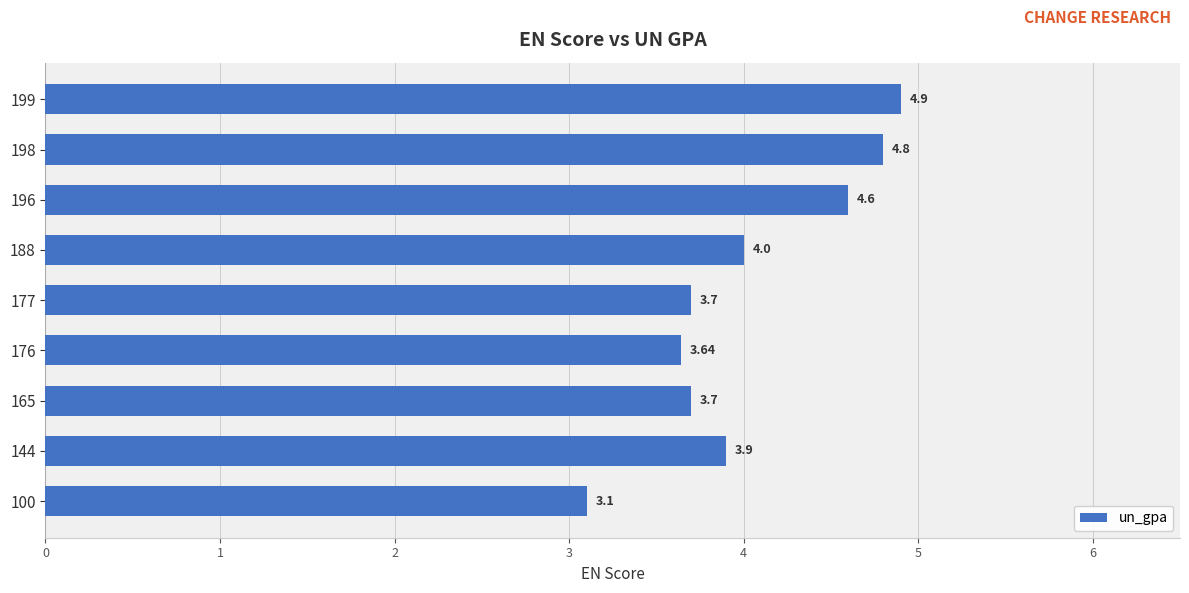

Between 100 and 198, which is larger?

198